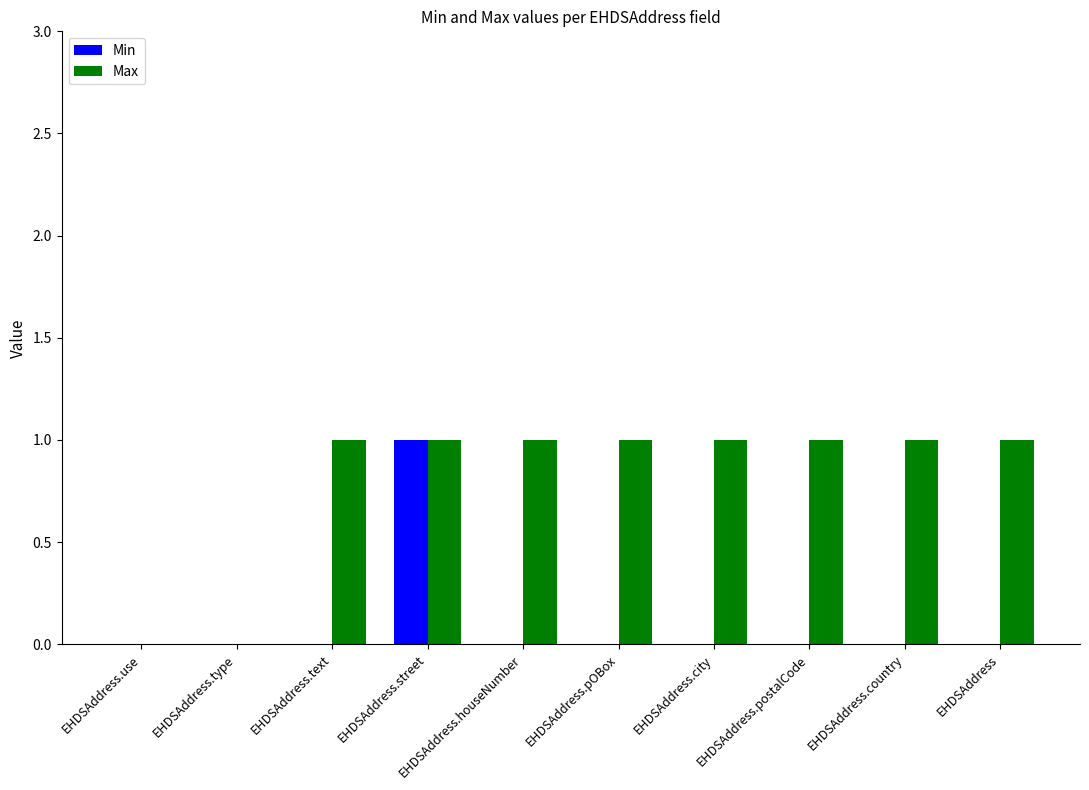

Which series has the largest total across all categories?

Max